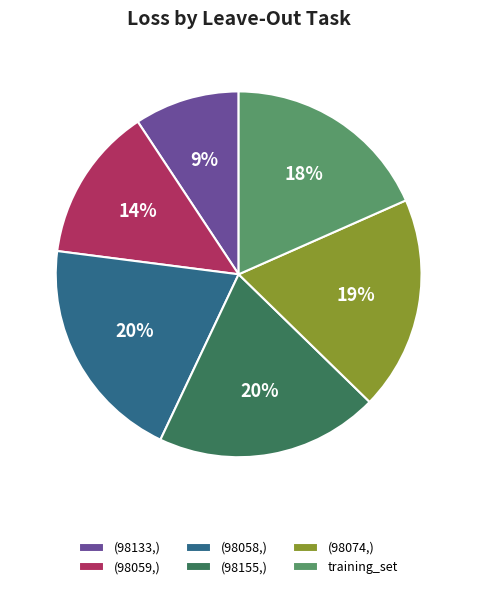

How many slices are in this pie chart?

6